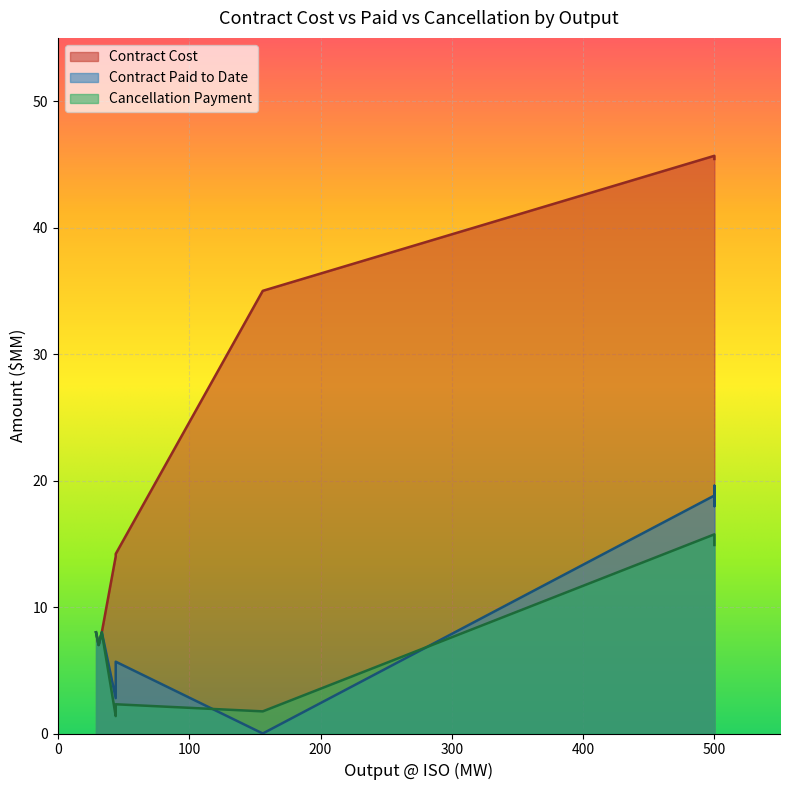

What are all the series names shown in the legend?

Contract Cost, Contract Paid to Date, Cancellation Payment